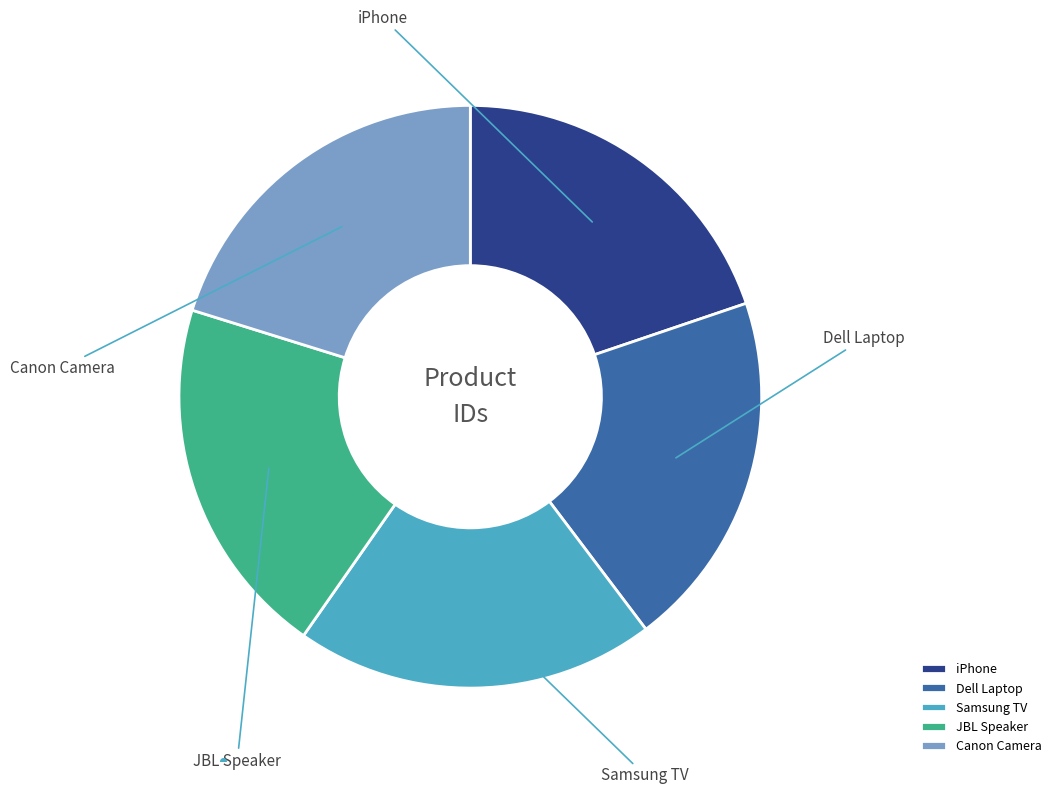

What percentage is the Samsung TV slice, to the nearest percent?

20%